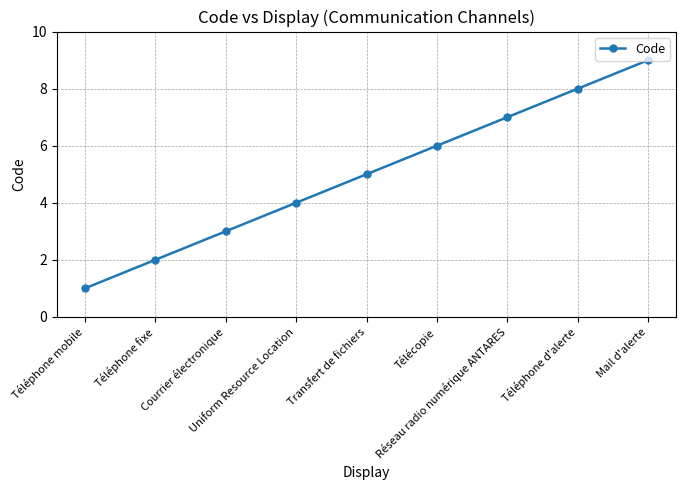

What is the difference between the values at Uniform Resource Location and Téléphone d'alerte?

4